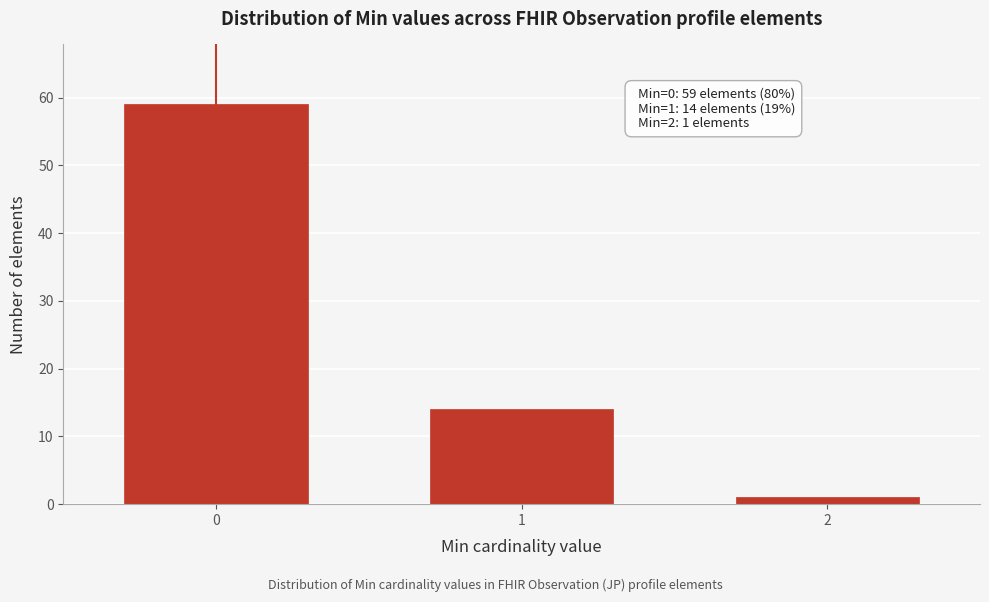

Reading right to left, transcribe all the data shown in this chart.

1	14	59